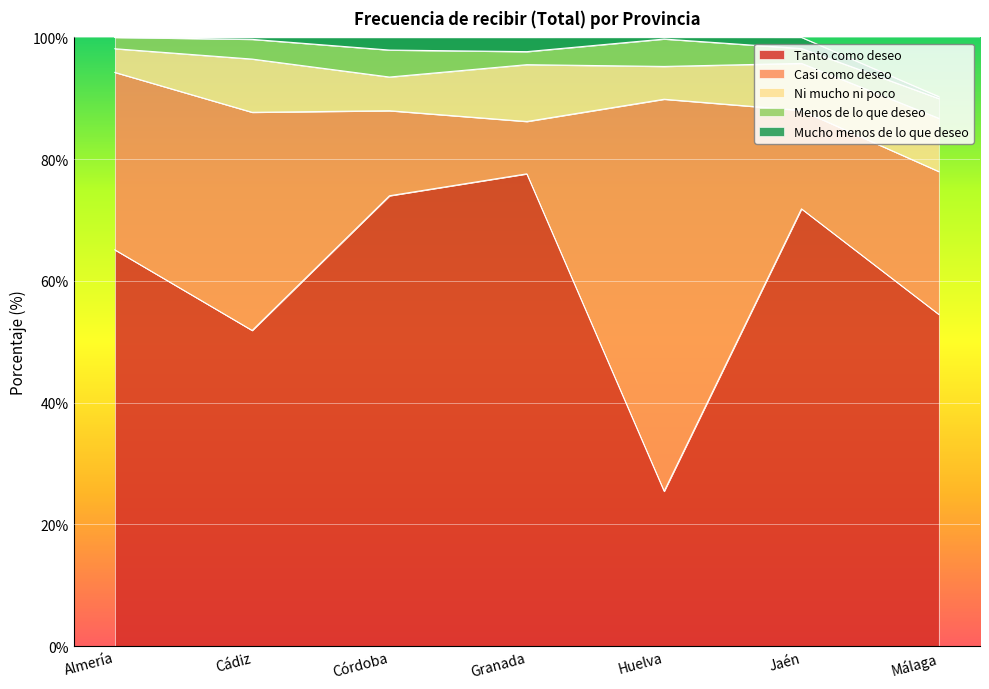

Where is Tanto como deseo nearest to the value 51?

Cádiz